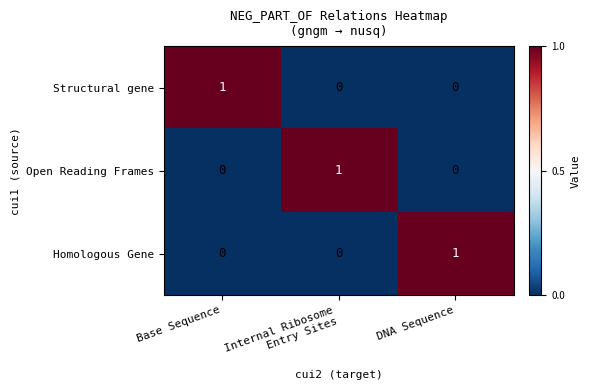

Reading left to right, extract all data points from this chart.

Structural gene: 1	0	0
Open Reading Frames: 0	1	0
Homologous Gene: 0	0	1